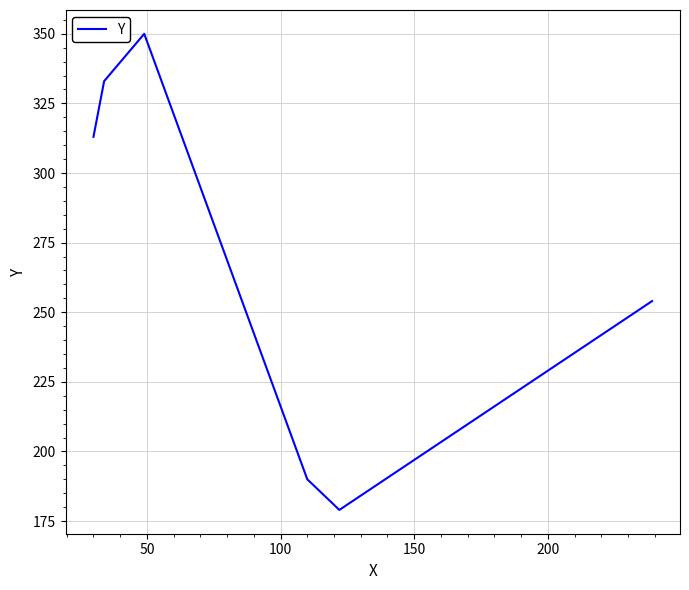

What is the difference between the second highest and minimum values?

154